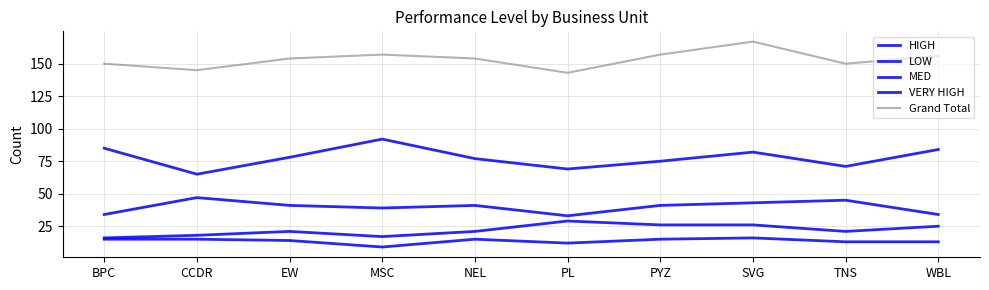

The value of HIGH at EW is 21. True or false?

True